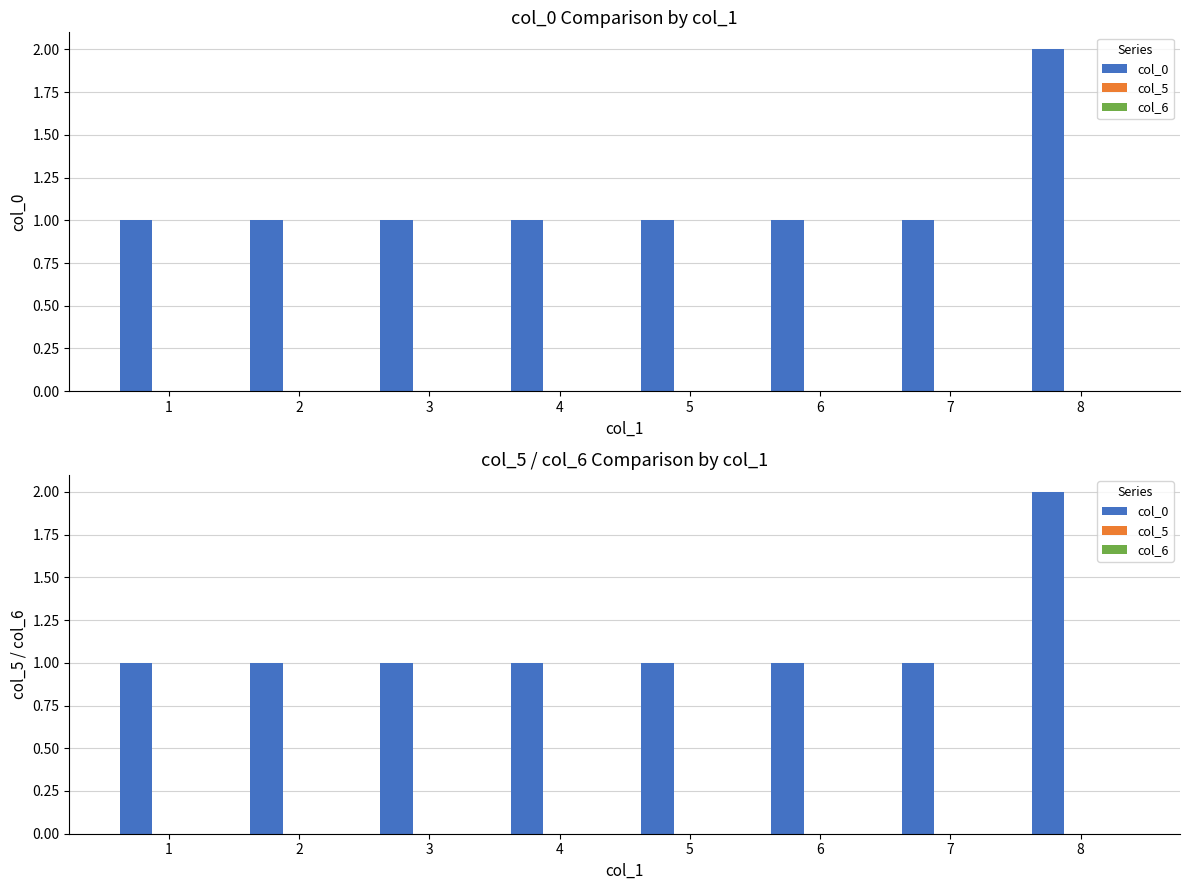

Between 6 and 8, which series saw the biggest shift?

col_0